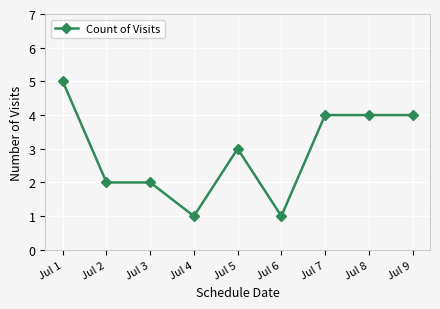

Does the chart have visible grid lines?

Yes